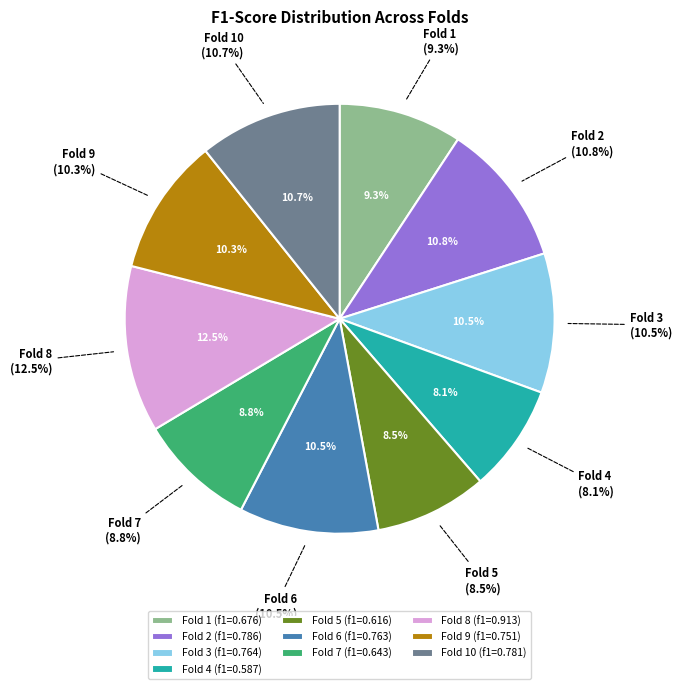

What is the change in value from Fold 5 to Fold 9?

+0.1